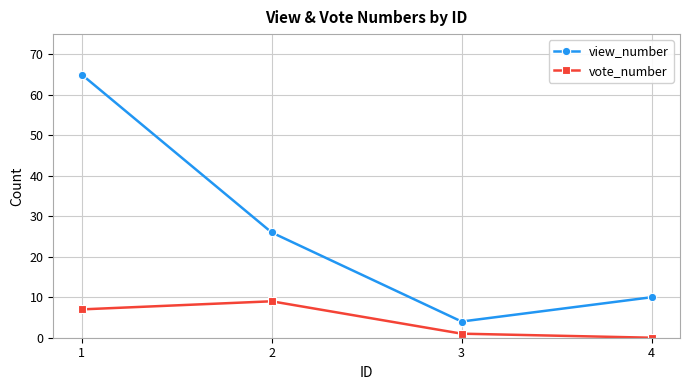

At 4, list the series in order from largest to smallest.

view_number, vote_number